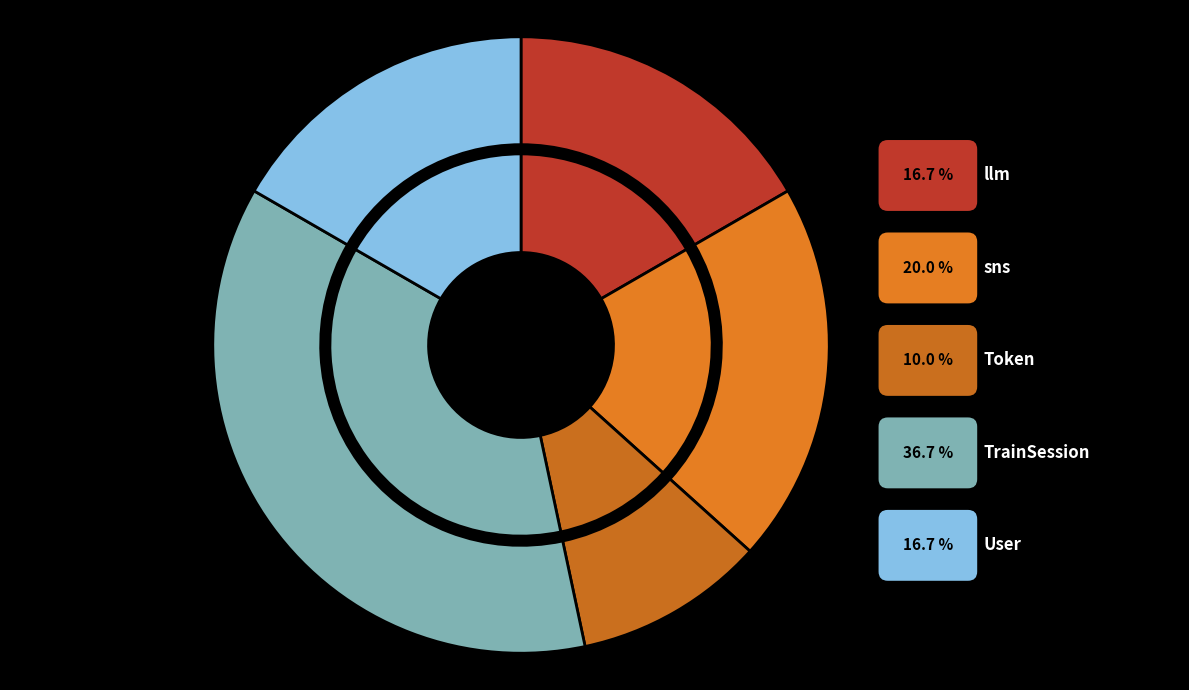

To the nearest percent, what is the combined percentage of Token and llm?

27%